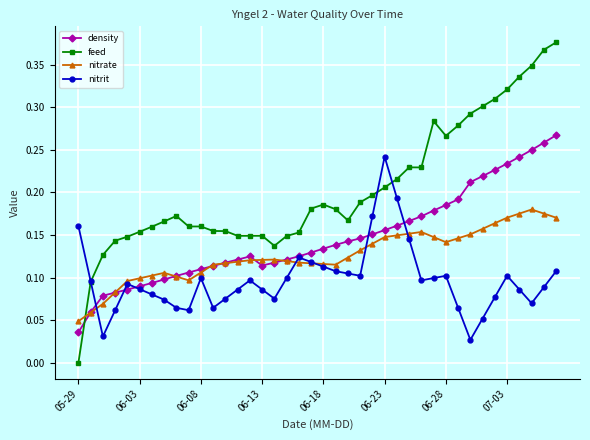

True or false: feed has more than 1 interior local peaks.

True